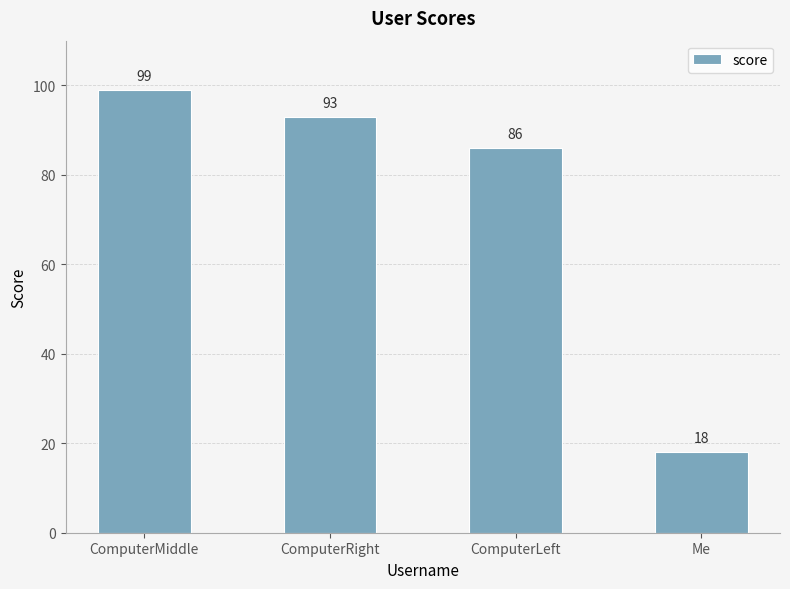

Reading left to right, what are all the values shown in this chart?

ComputerMiddle=99	ComputerRight=93	ComputerLeft=86	Me=18